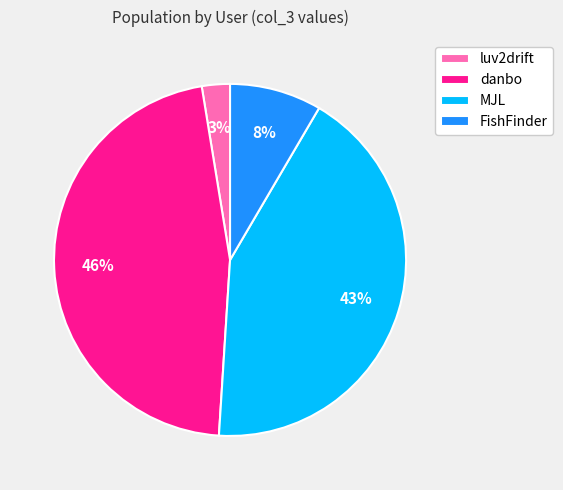

Which has a higher value, MJL or danbo?

danbo